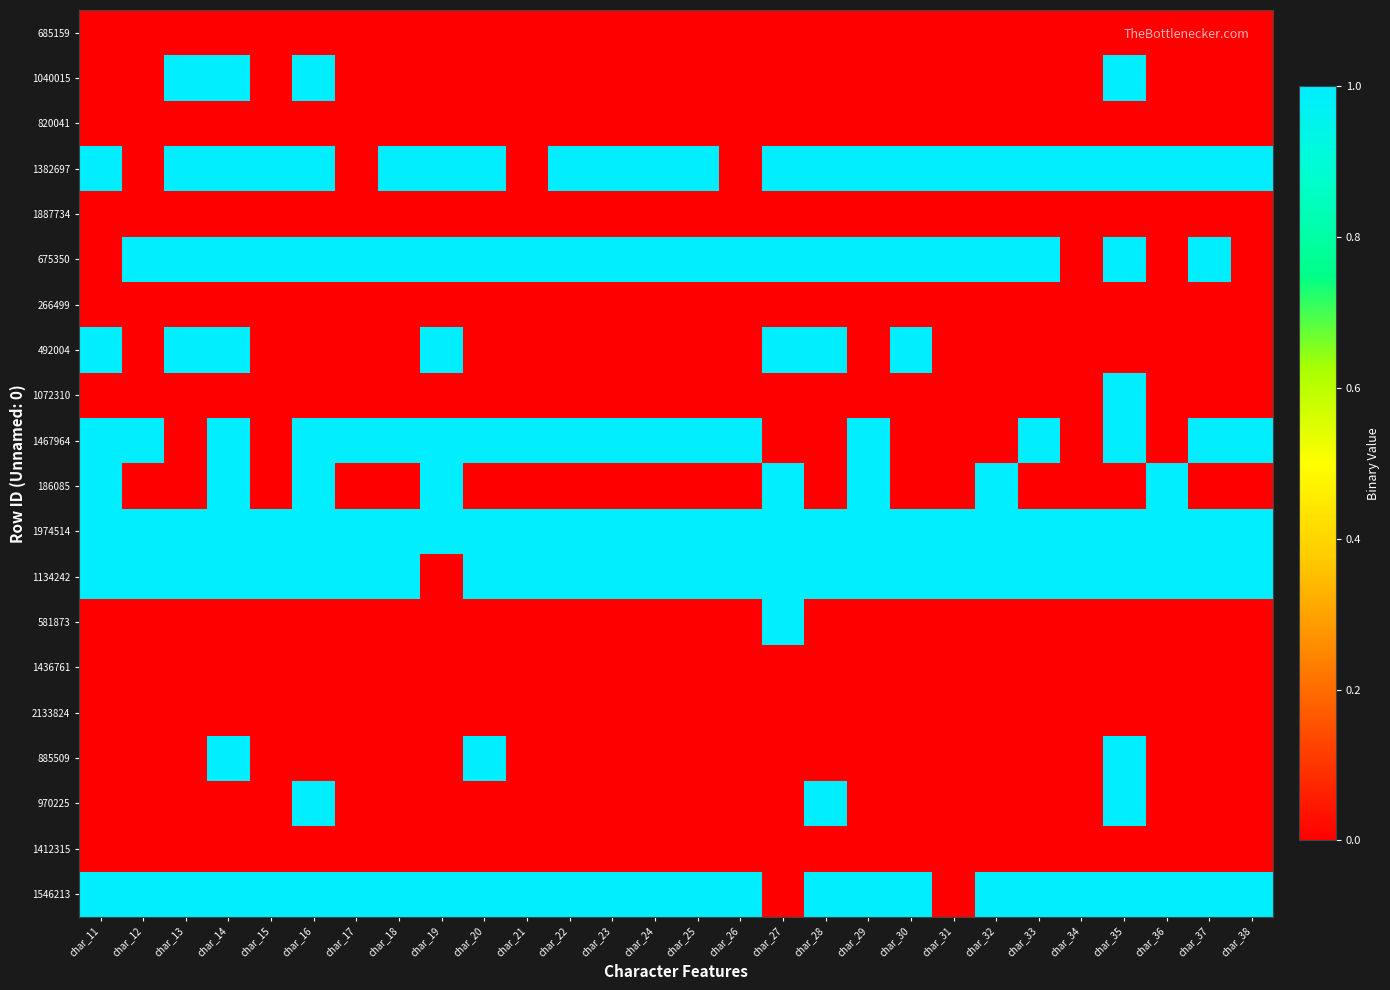

Which label corresponds to the largest value in the chart?

char_13